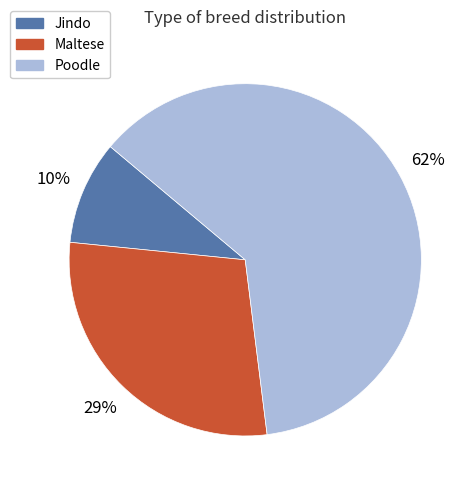

Is Maltese the majority of the pie?

No